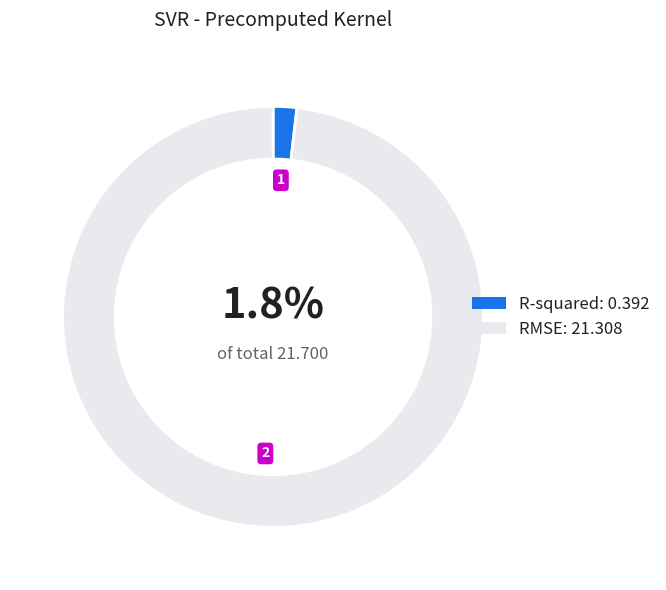

True or false: RMSE accounts for 98% of the total.

True